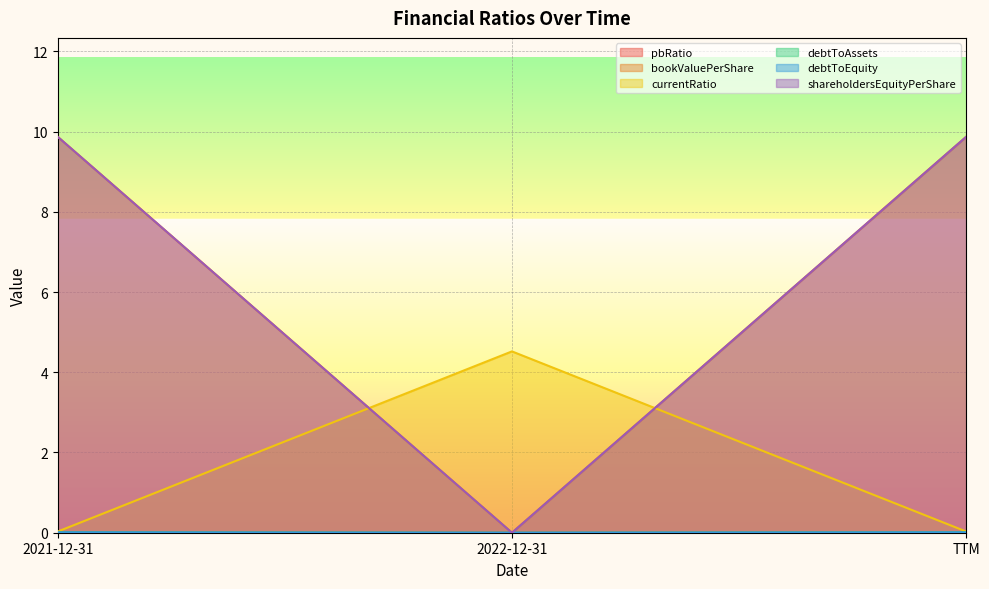

Which category has the lowest value in the shareholdersEquityPerShare series?

2022-12-31